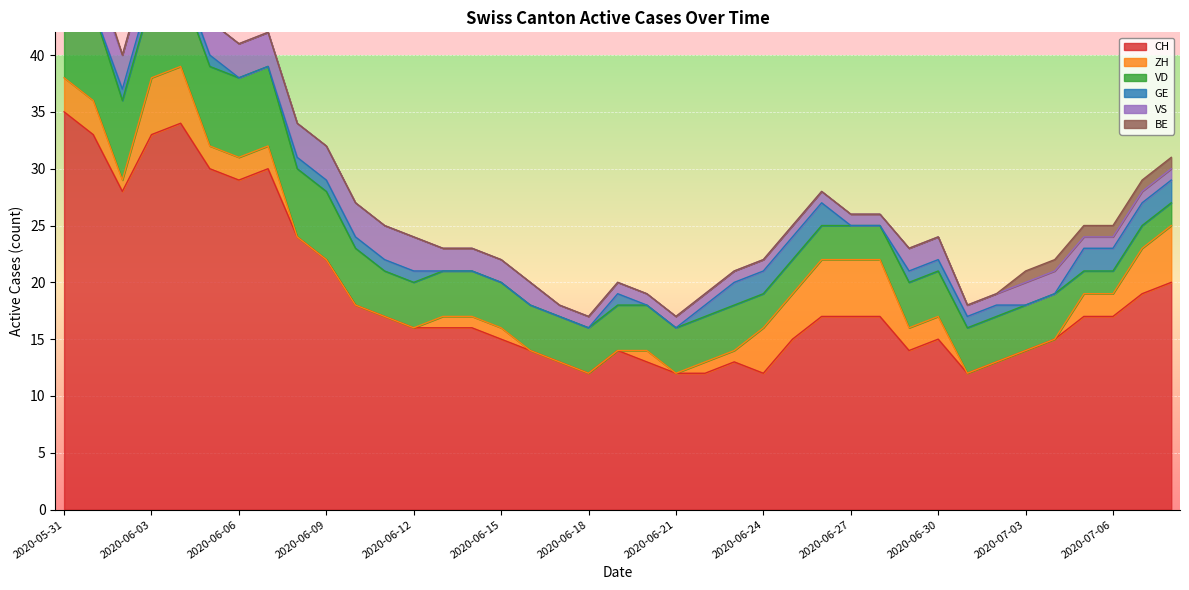

Count the number of data series in this chart.

6